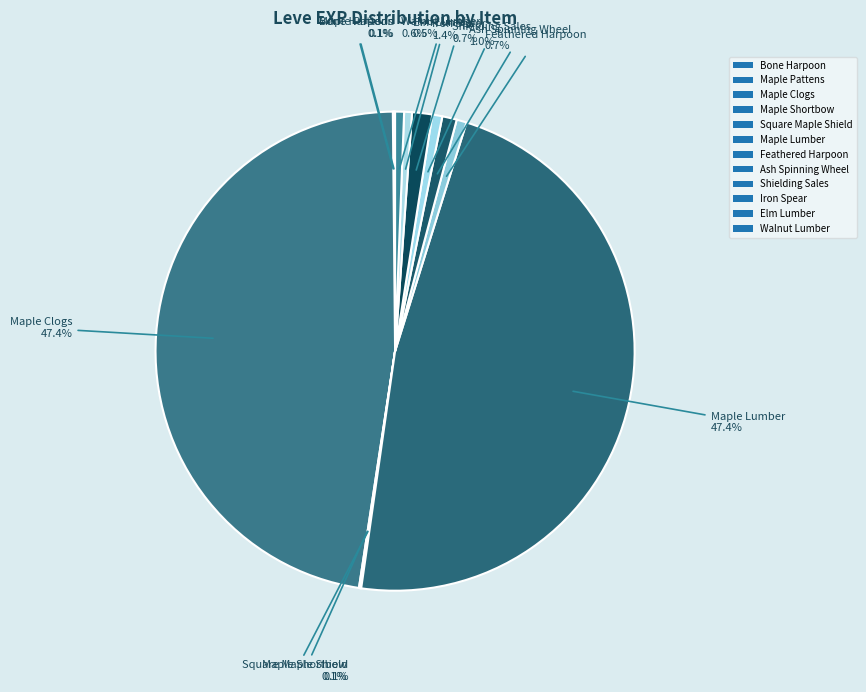

Is there any slice that represents more than half of the pie?

No